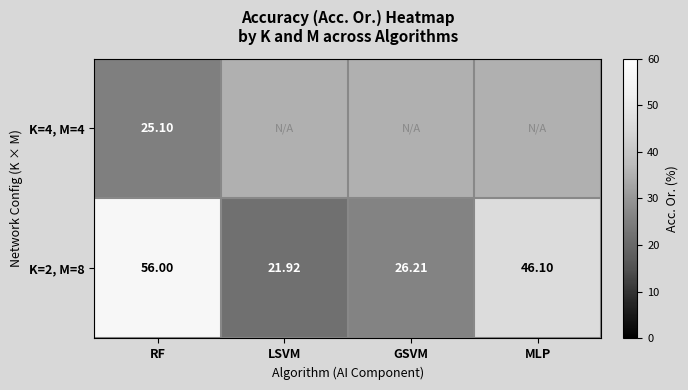

List the labels in order of K=2, M=8 value, smallest first.

LSVM, GSVM, MLP, RF